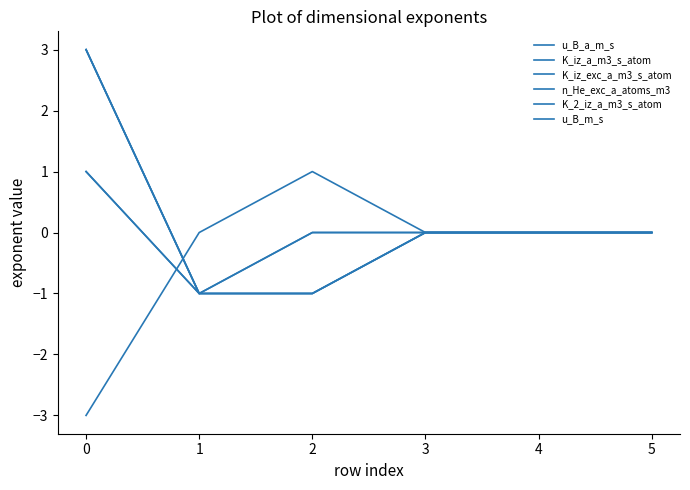

Does the chart display data point markers on the line(s)?

No